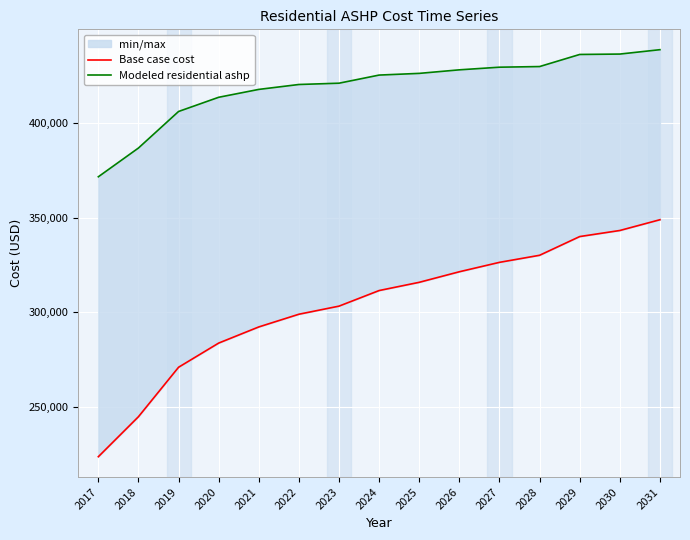

What is the maximum value for Modeled residential ashp?

438933.4